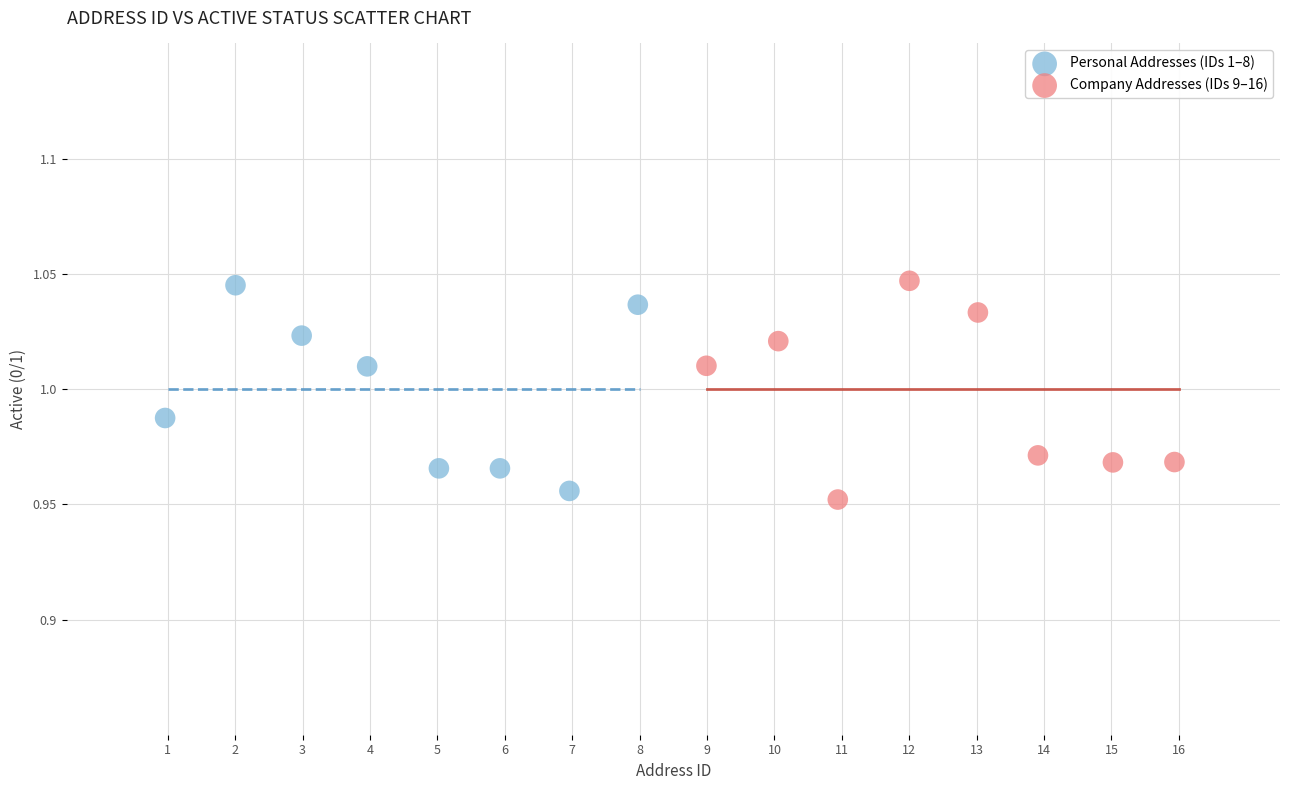

Which series contains the lowest Y value?

Company Addresses (IDs 9–16)